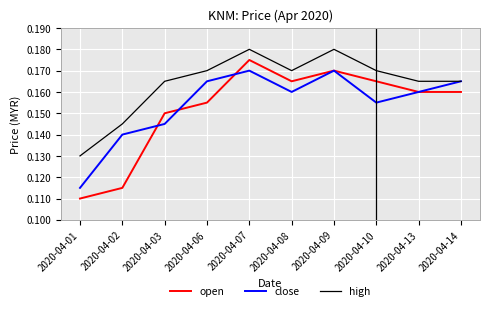

At 2020-04-06, list the series in order from smallest to largest.

open, close, high